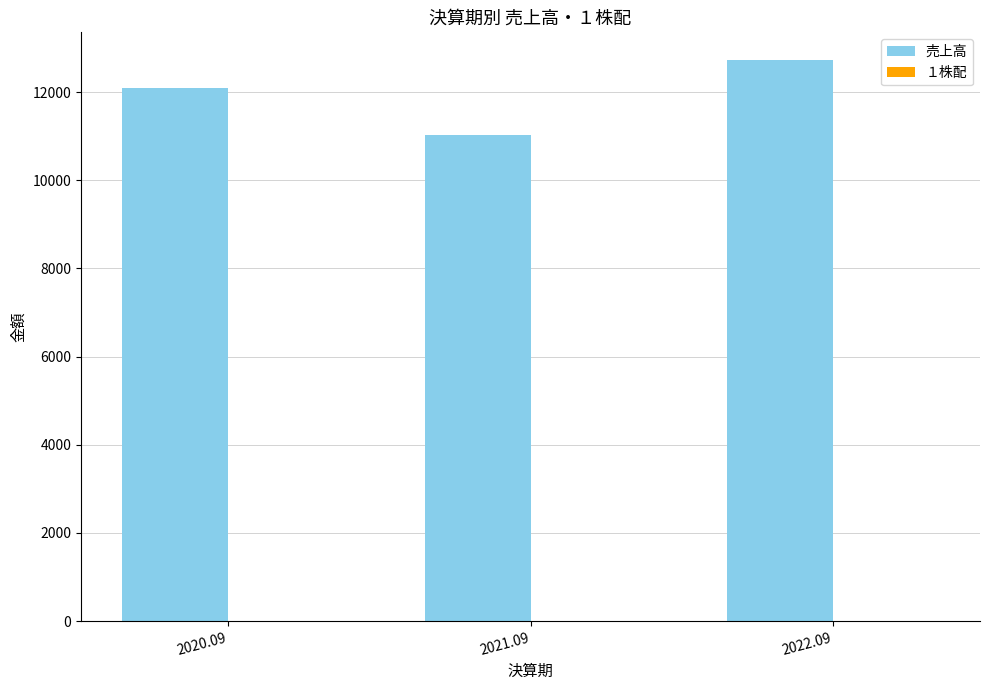

How many distinct data groups are displayed?

2